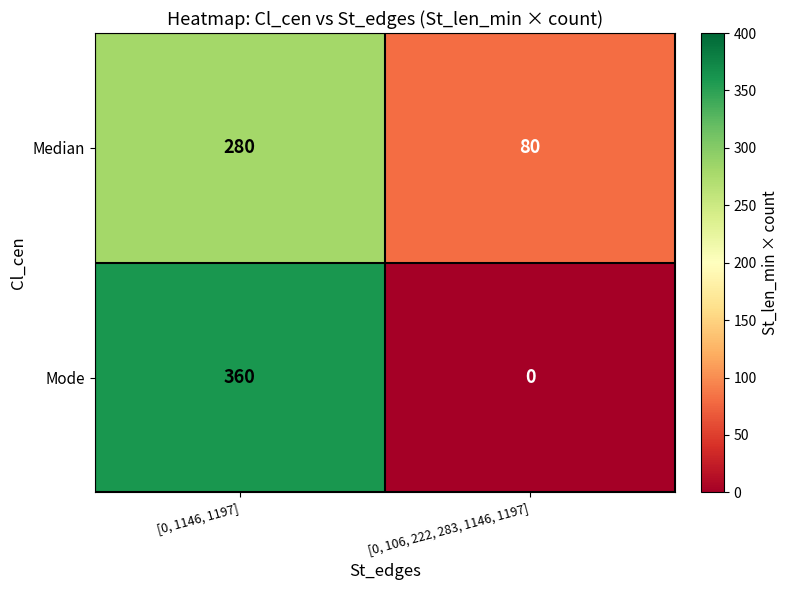

Read the Mode value at [0, 1146, 1197], to the nearest 10.

360